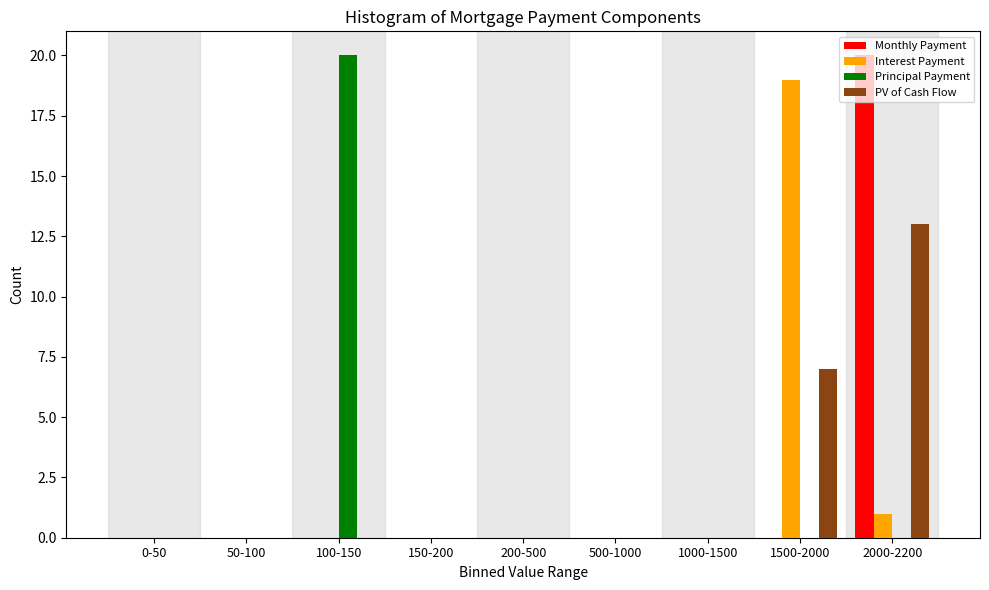

At which category is the sum across all series the highest?

2000-2200